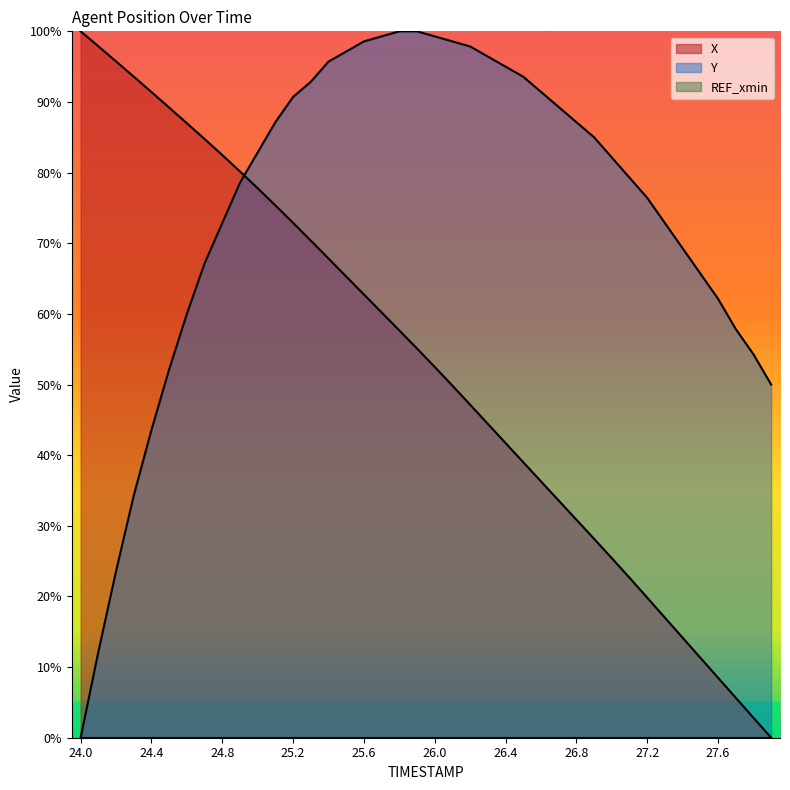

What is the label of the 9th point from the left?

24.8